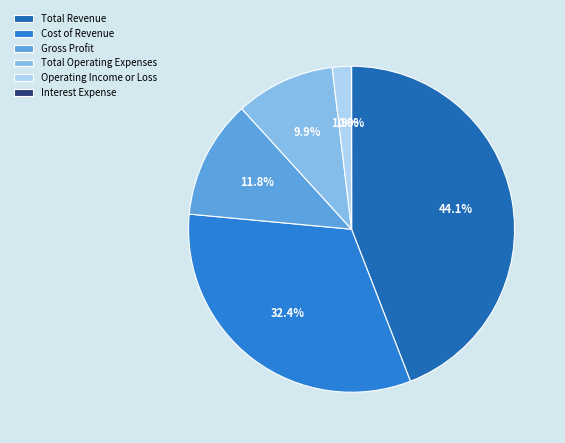

To the nearest percent, what is the difference between the Cost of Revenue and Total Revenue slice percentages?

12%